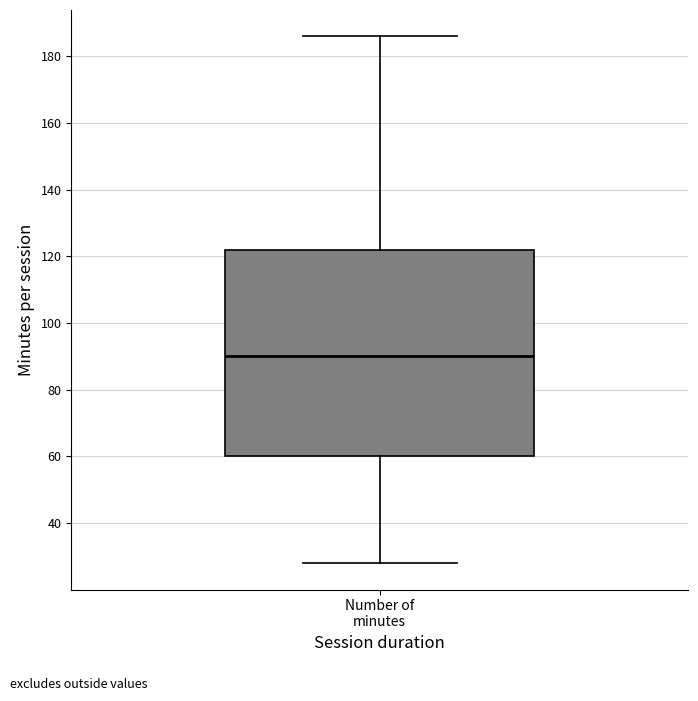

Where does the upper whisker of the box for Number of minutes end on the y-axis? The values are not printed on the chart, so give them approximately, as read against the axis.

186